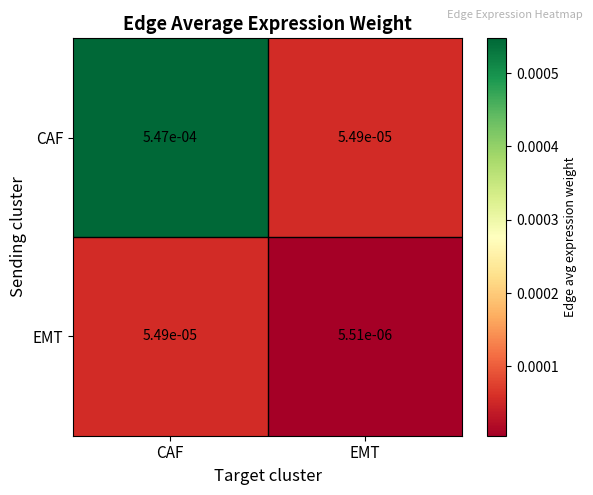

Which category has the highest value across all series?

CAF